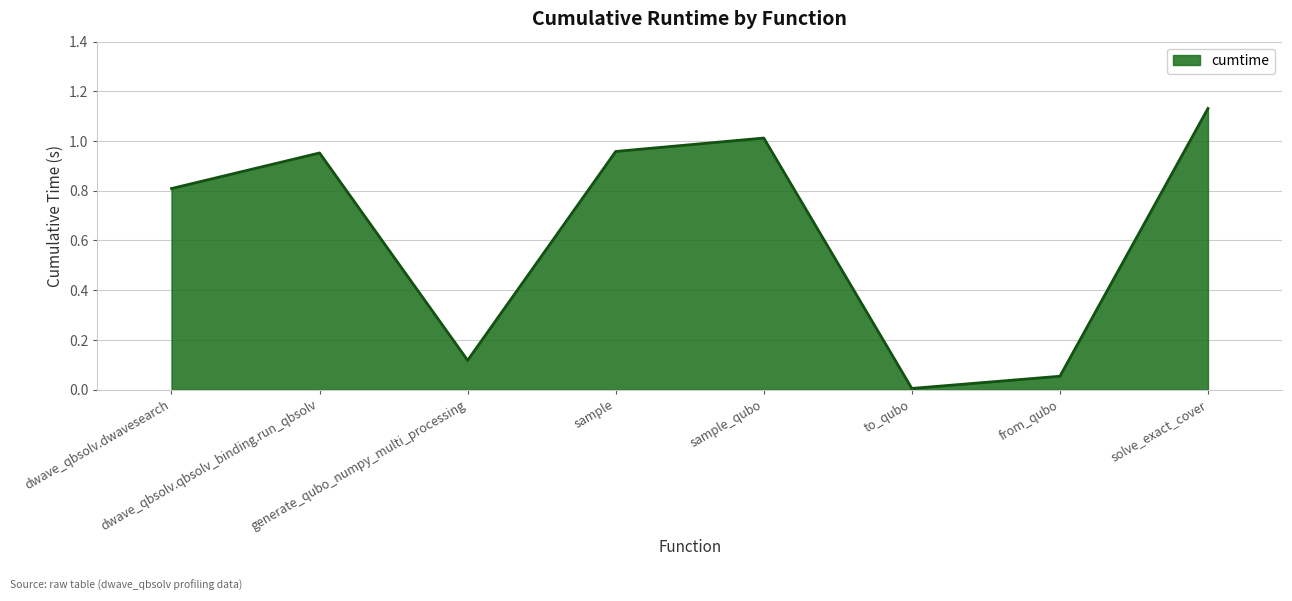

Which category has the lowest value across all series?

to_qubo